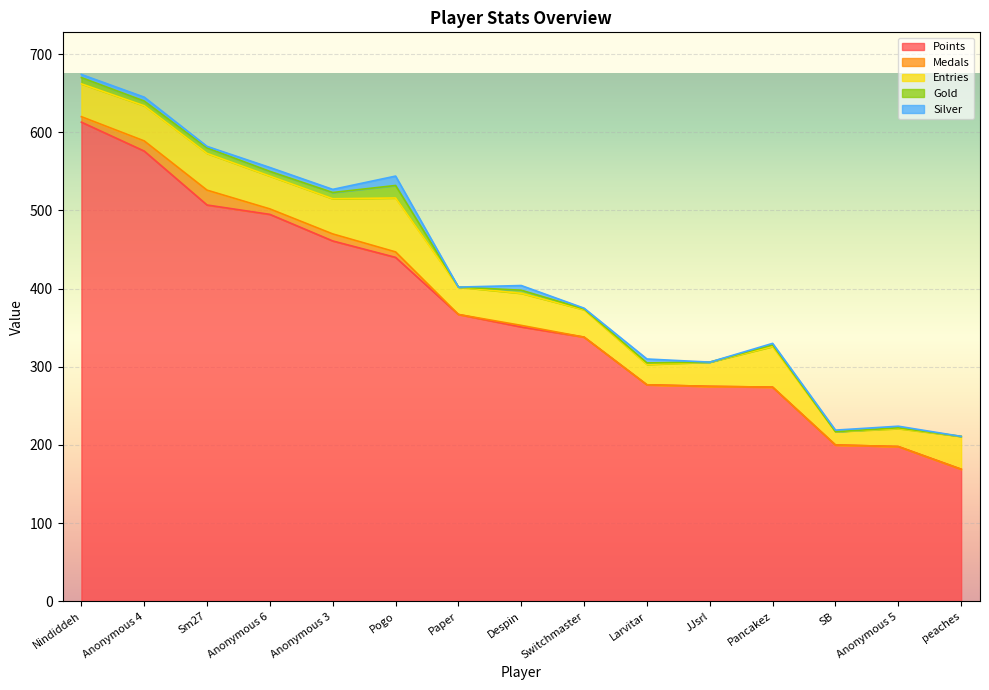

True or false: Silver and Points cross at least once.

False